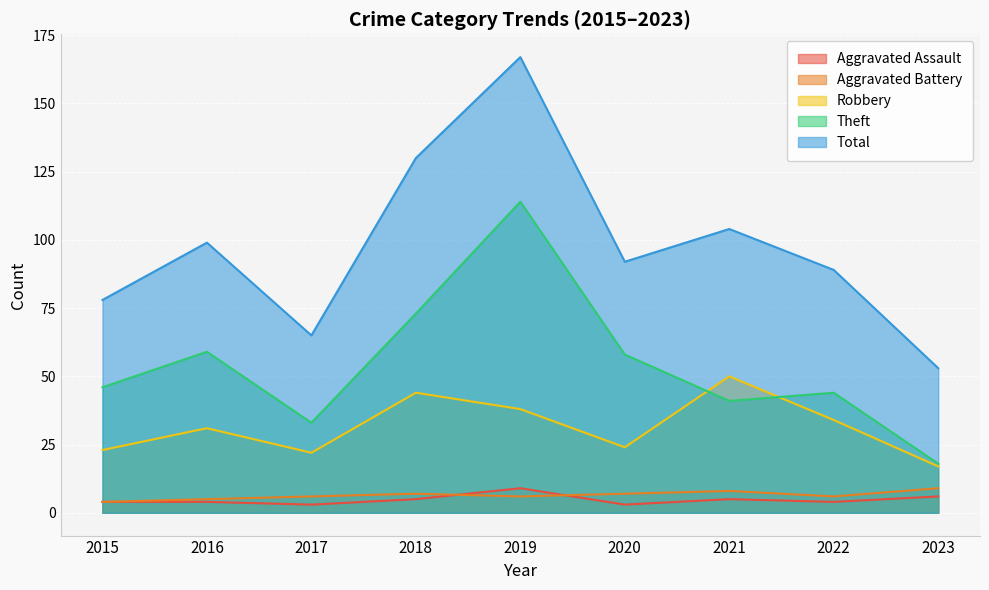

Is the value of Aggravated Battery at 2016 greater than the value of Aggravated Assault at 2018?

No